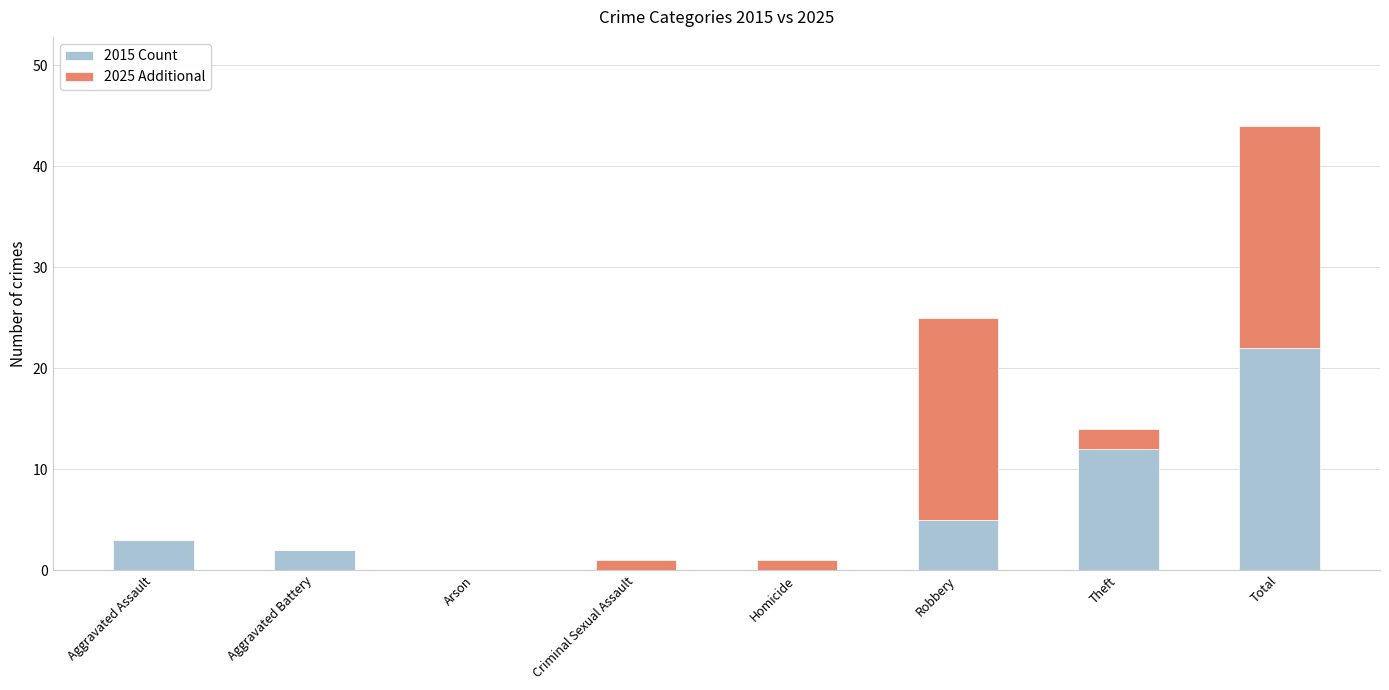

What is the total value across all series at Theft?

14